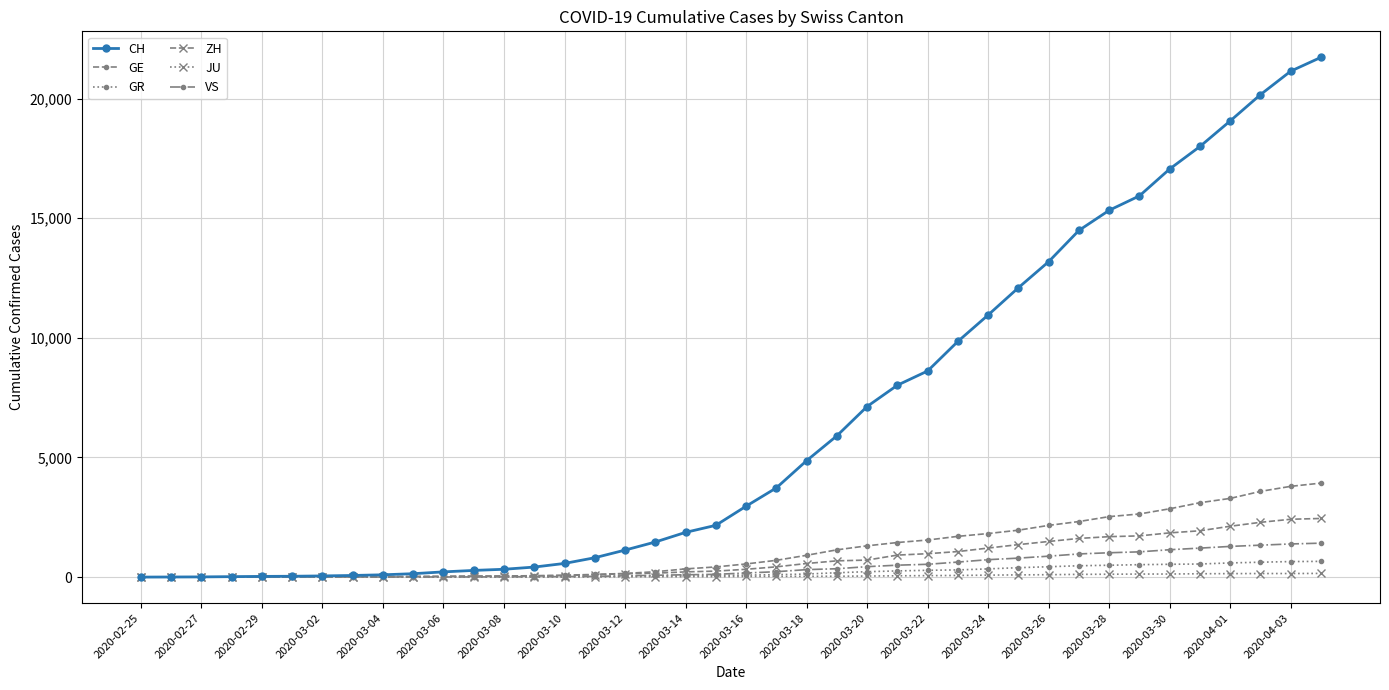

What is the sum of all GR values?

8233